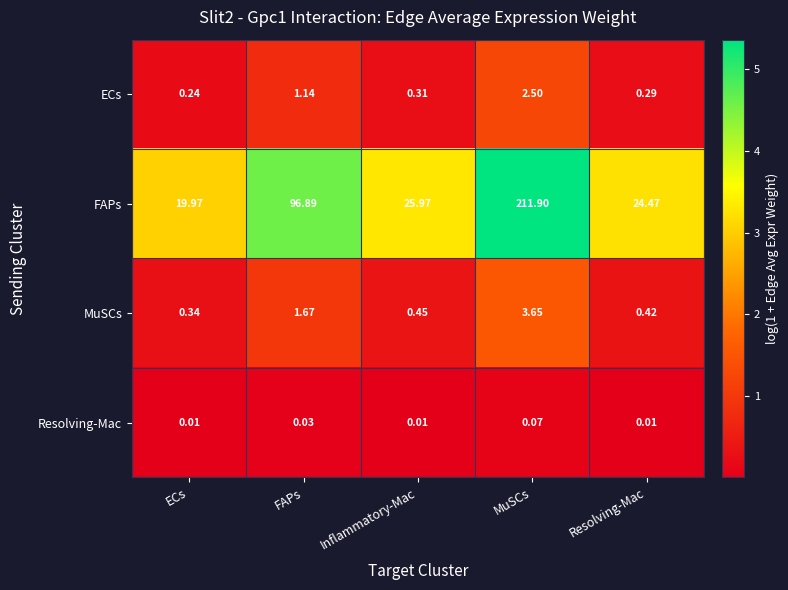

At which label does FAPs reach its minimum?

ECs